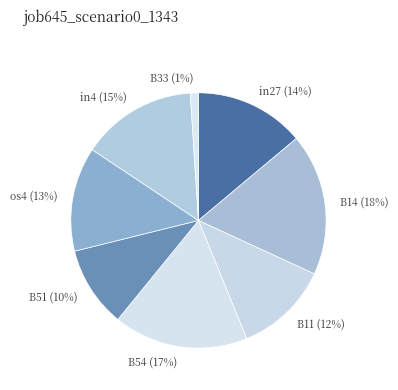

Combined, do B14 and in27 account for over 50%?

No